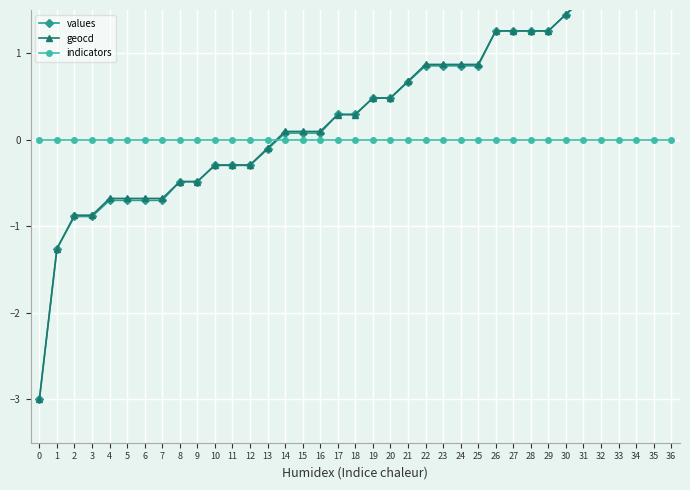

True or false: values has more than 0 points higher than both neighbors.

False